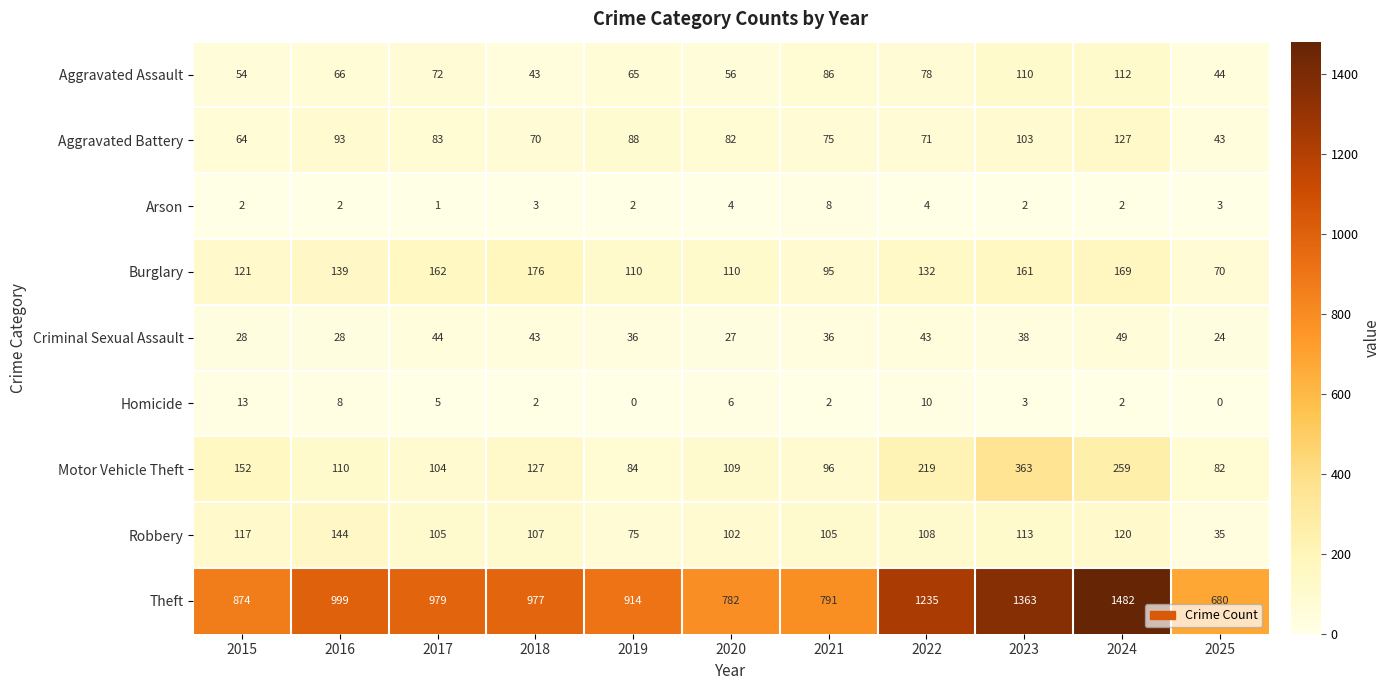

Which category has the highest value across all series?

2024